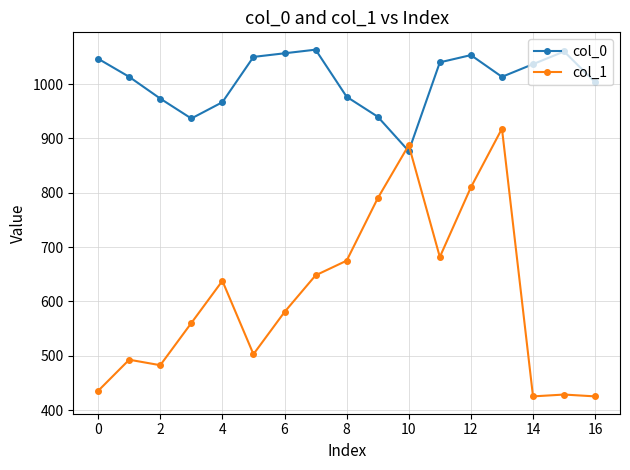

What is the maximum value shown in the chart?

1063.3